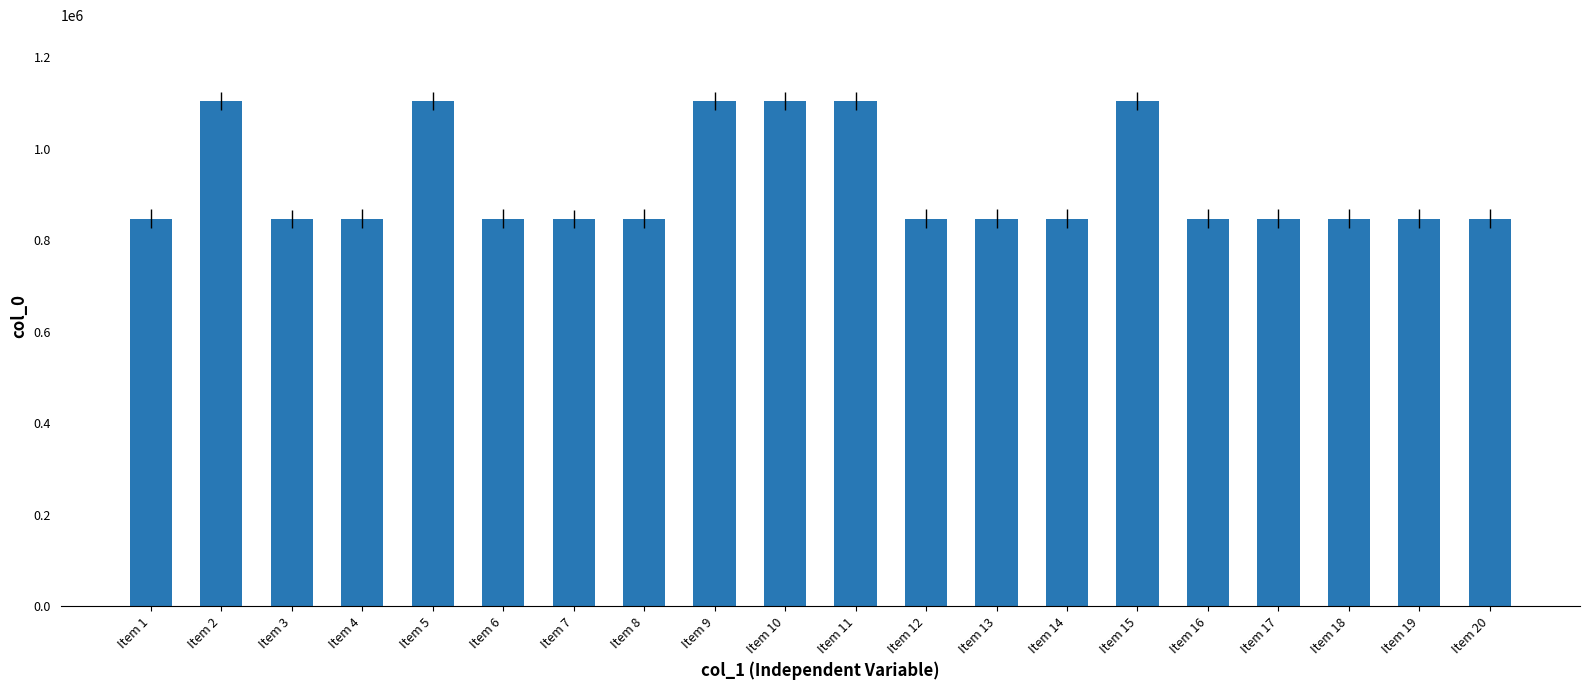

Is it true that the value at Item 12 is 847678?

True